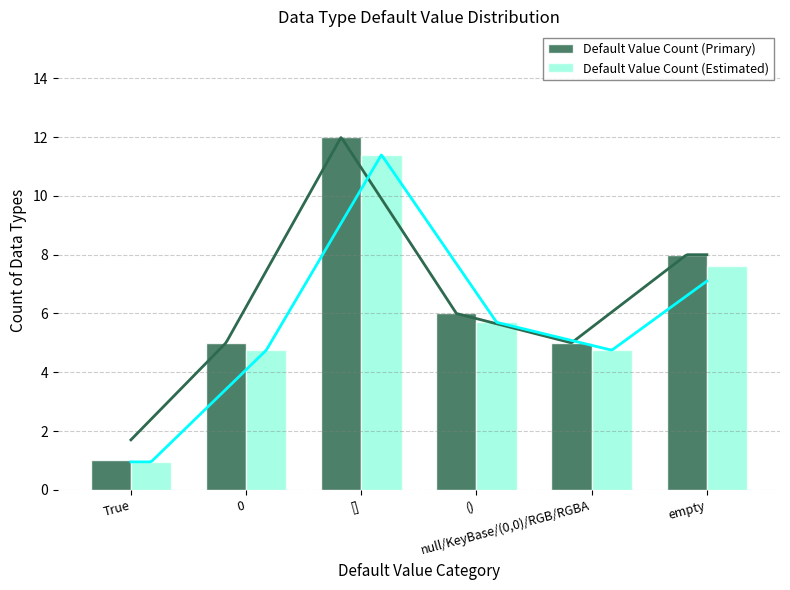

The value of Default Value Count (Estimated) at empty is 7.6. True or false?

True